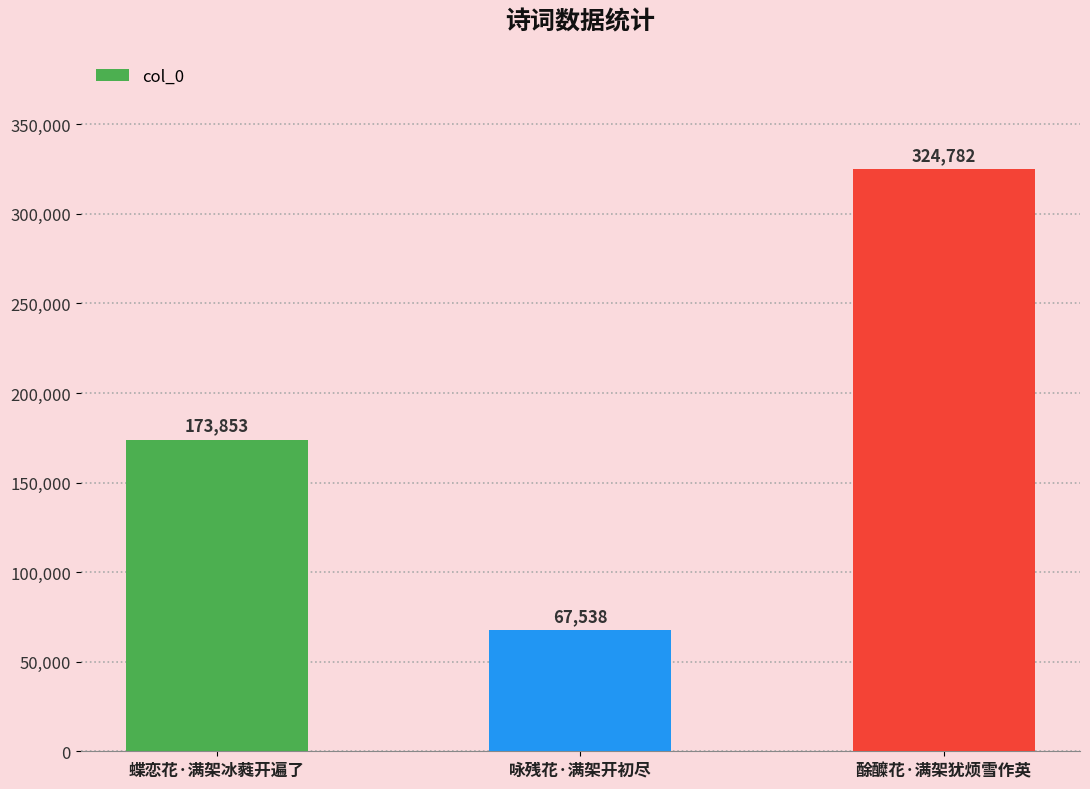

What is the change in value from 蝶恋花·满架冰蕤开遍了 to 酴醾花·满架犹烦雪作英?

+150929